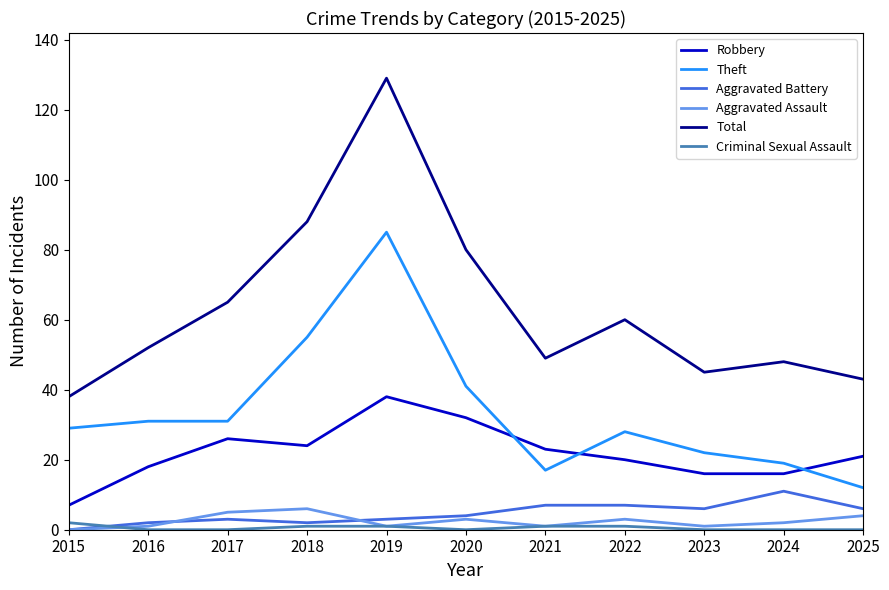

What is the lowest value of the Robbery series?

7